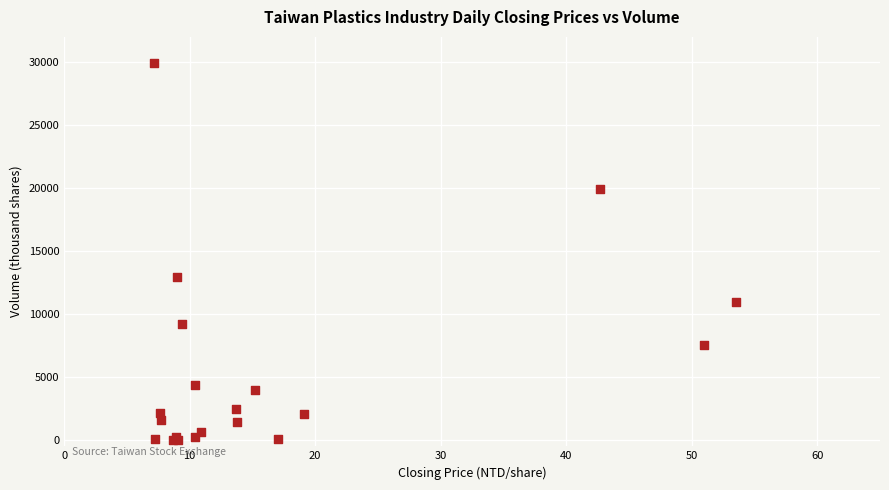

What Y value in the scatter plot is closest to 14959?

12969.0